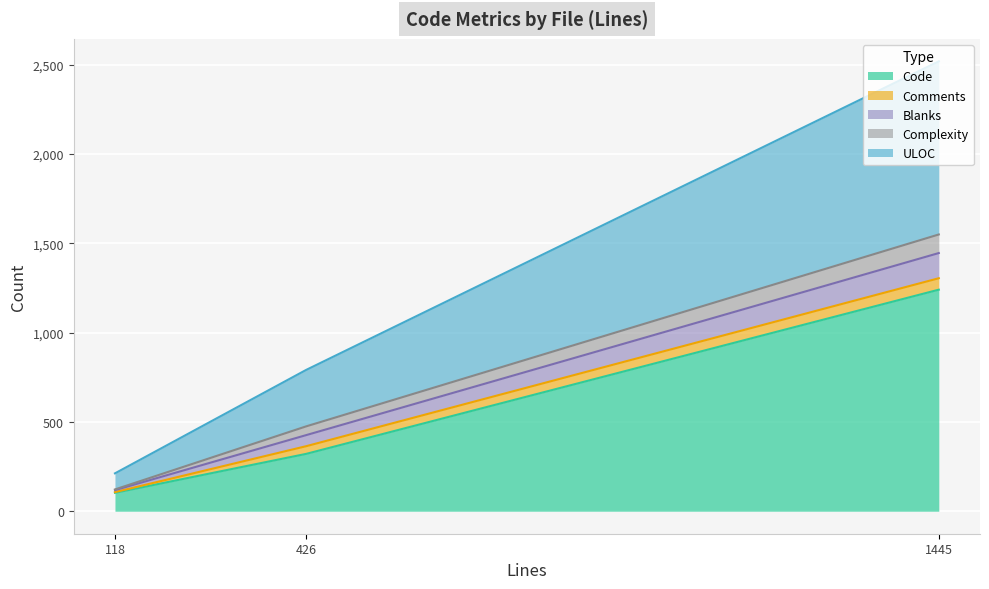

The Comments series shows 4 at 118. True or false?

True